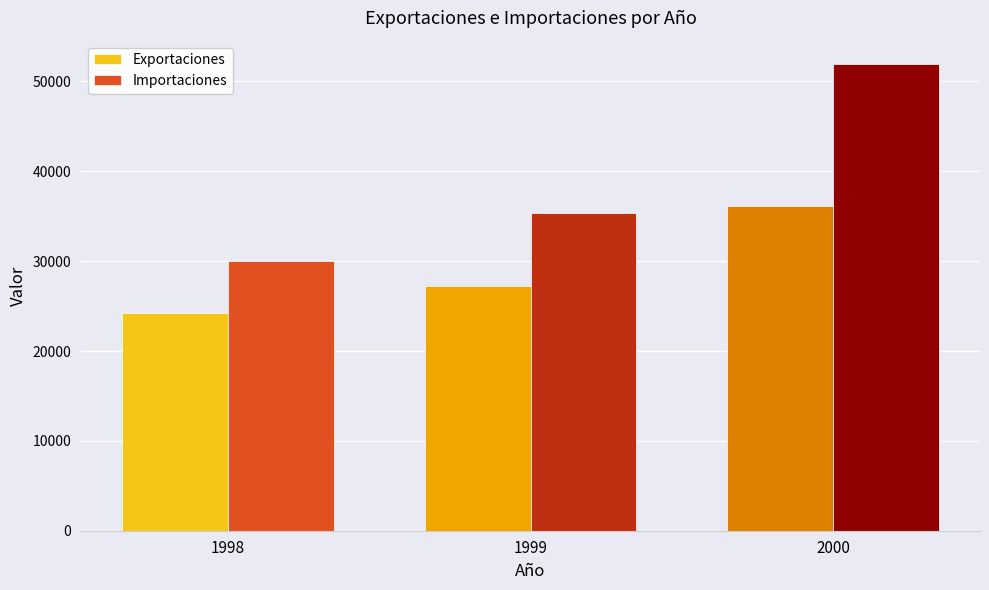

What is the value of the Importaciones bar at the 3rd from the left?

51943